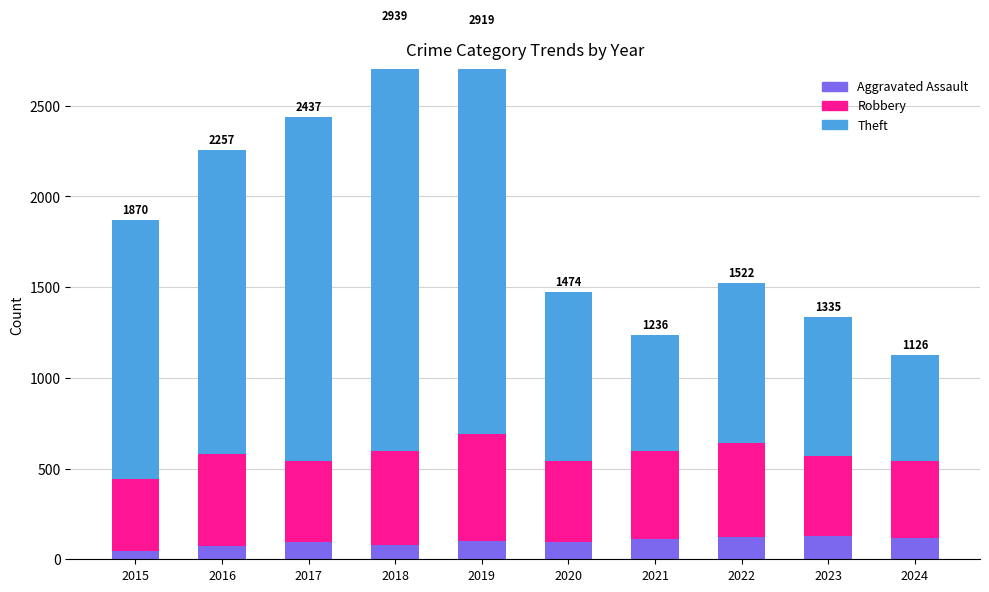

The value of Theft at 2018 is 2342. True or false?

True